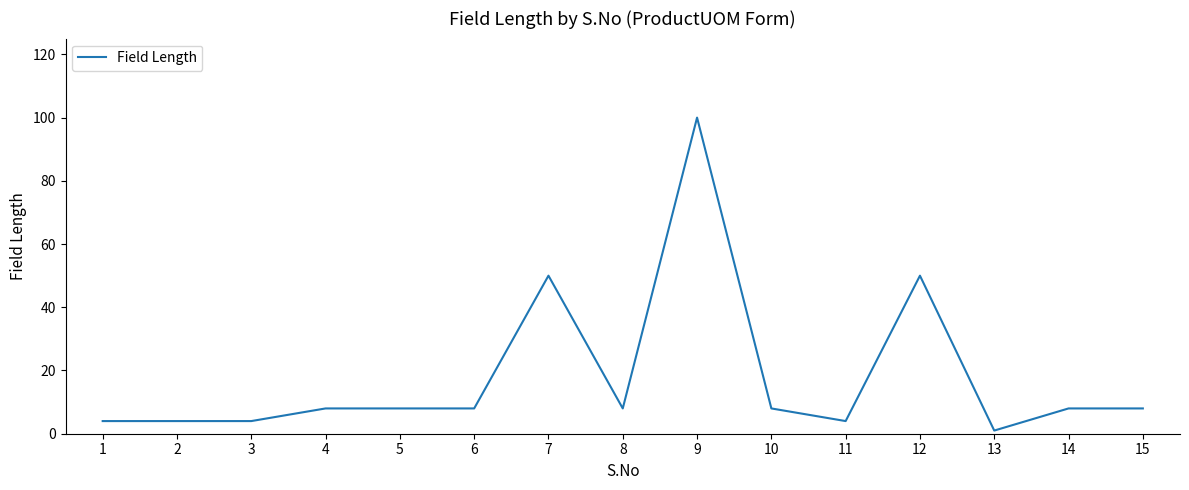

What is the greatest value displayed?

100